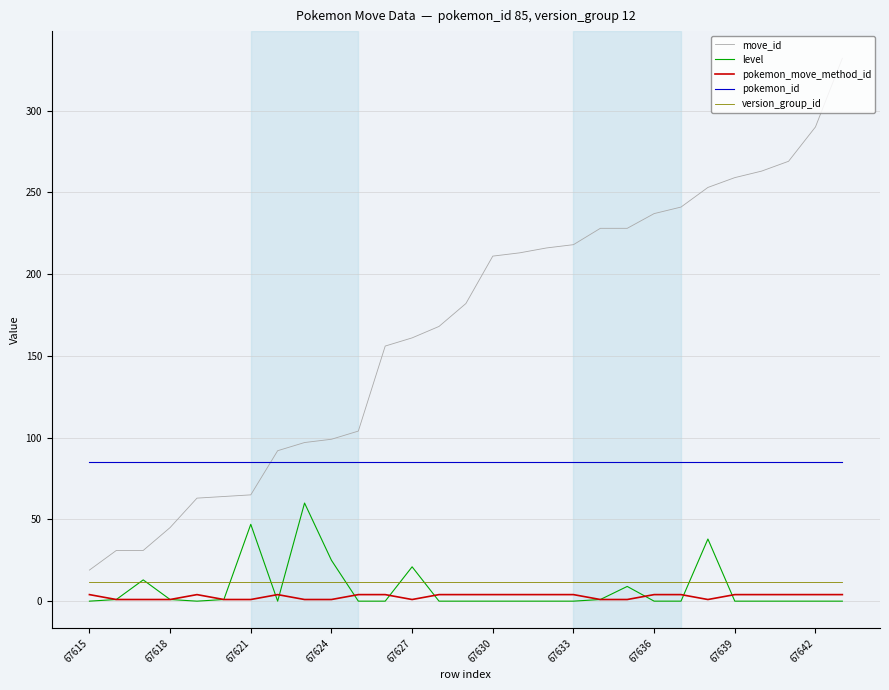

True or false: version_group_id and move_id intersect in this chart.

False